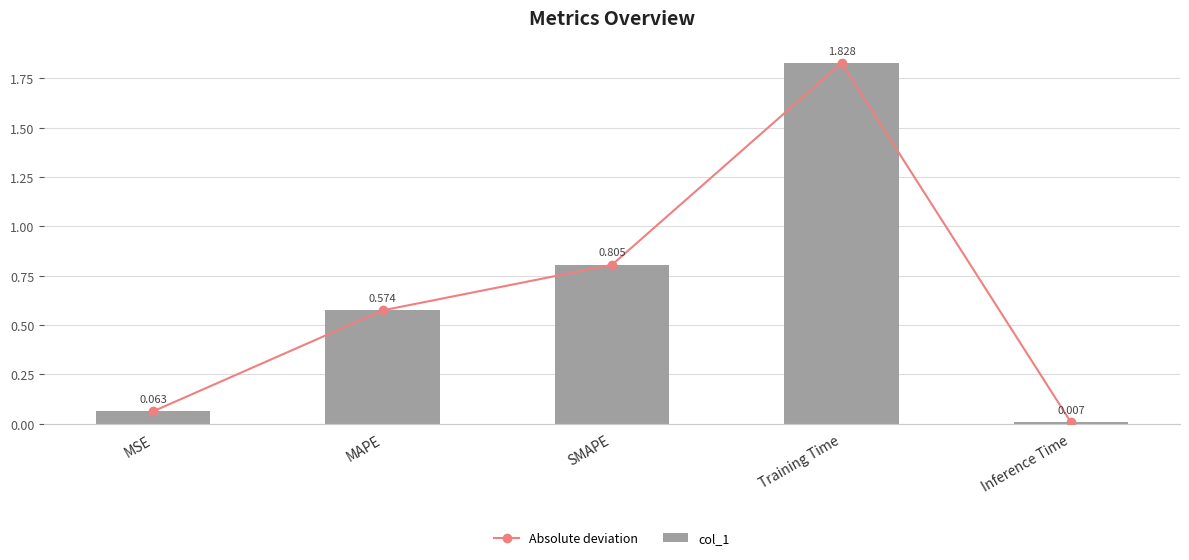

Which series has the largest total across all categories?

Absolute deviation